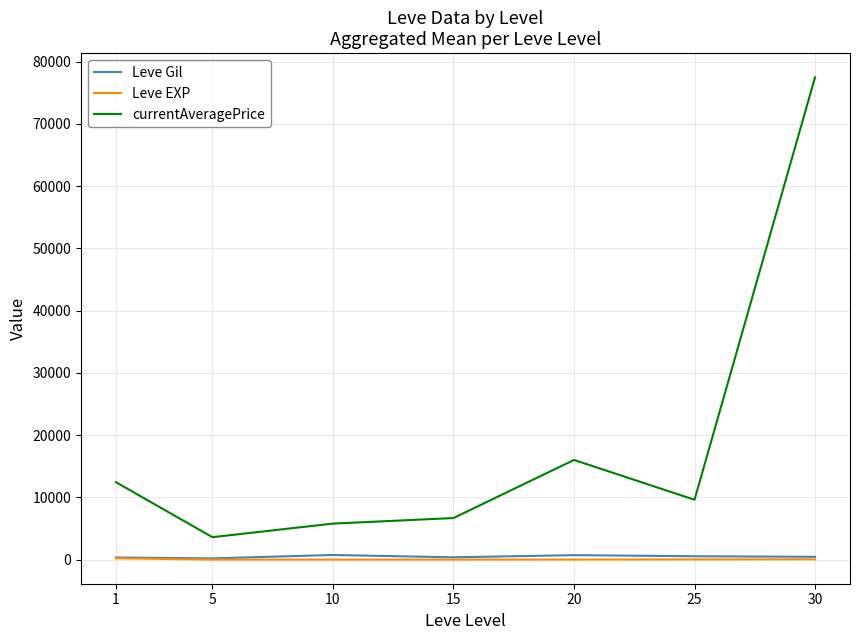

Is the value of Leve EXP at 30 greater than the value of currentAveragePrice at 10?

No